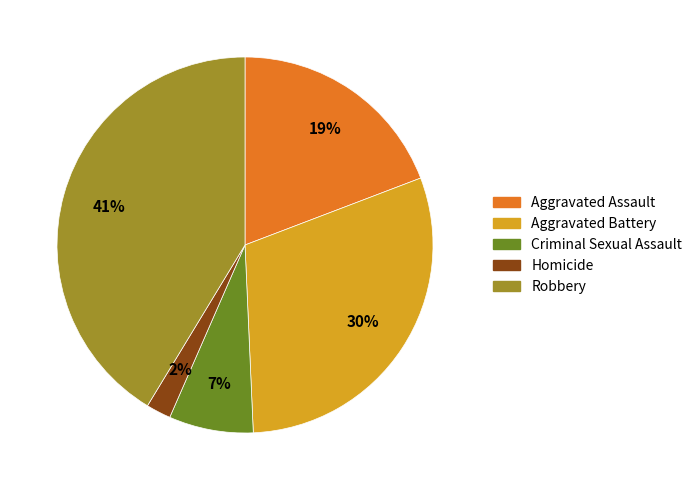

True or false: Robbery accounts for 35% of the total.

False